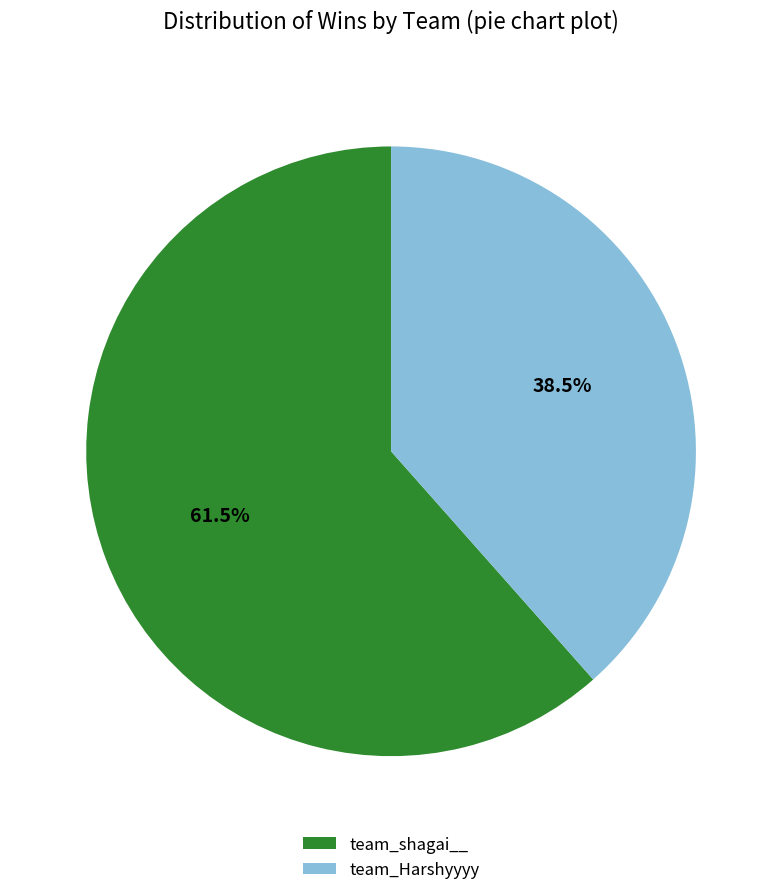

Between team_Harshyyyy and team_shagai__, which is larger?

team_shagai__